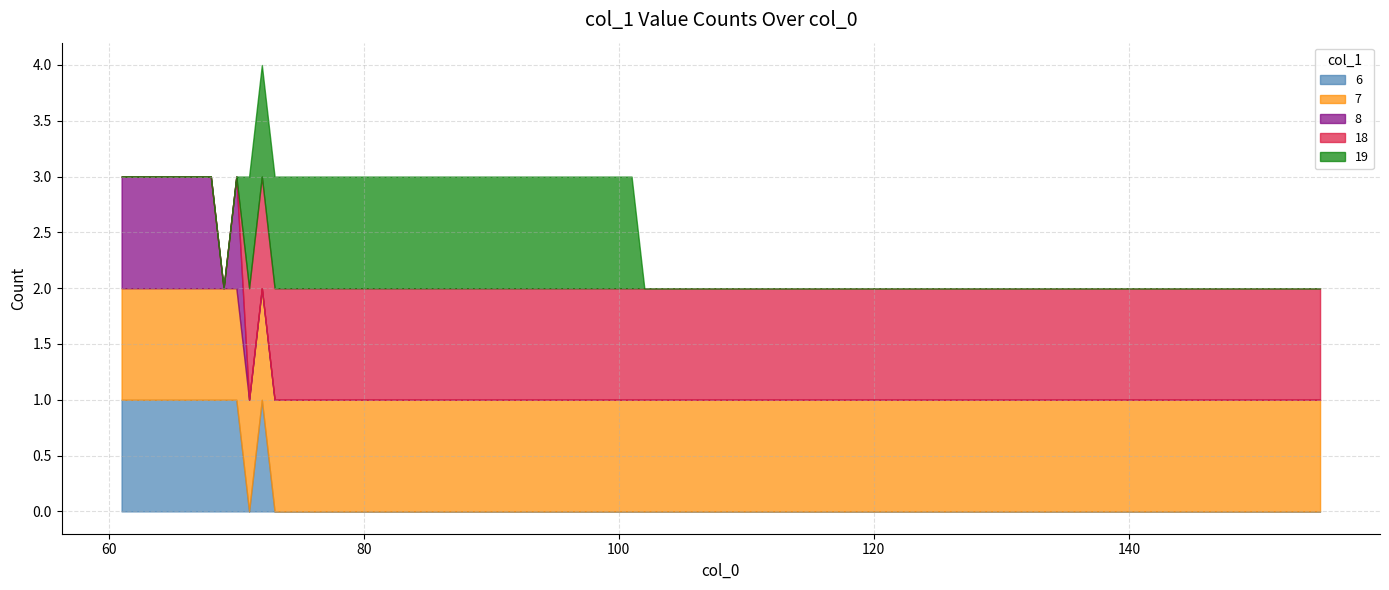

What is the sum of all values?

139